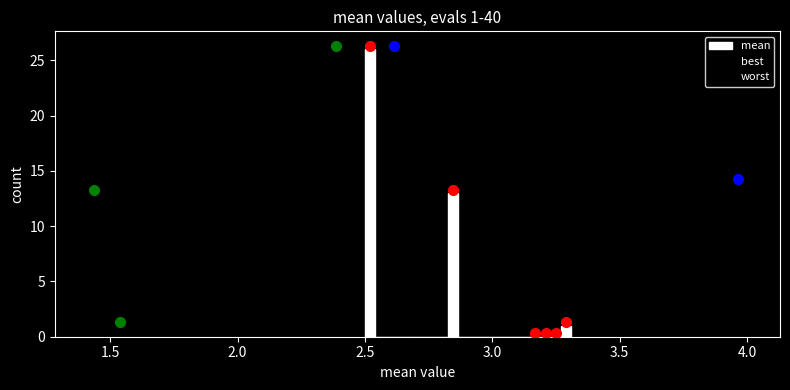

Around what value on the x-axis is the tallest bar? Give the approximate position of its centre, as read against the axis.

2.50